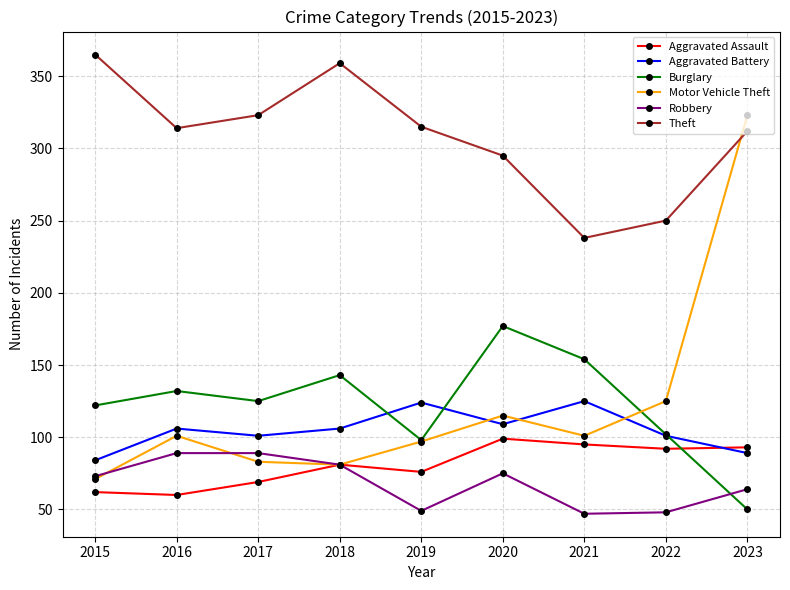

The value of Theft at 2016 is 314. True or false?

True